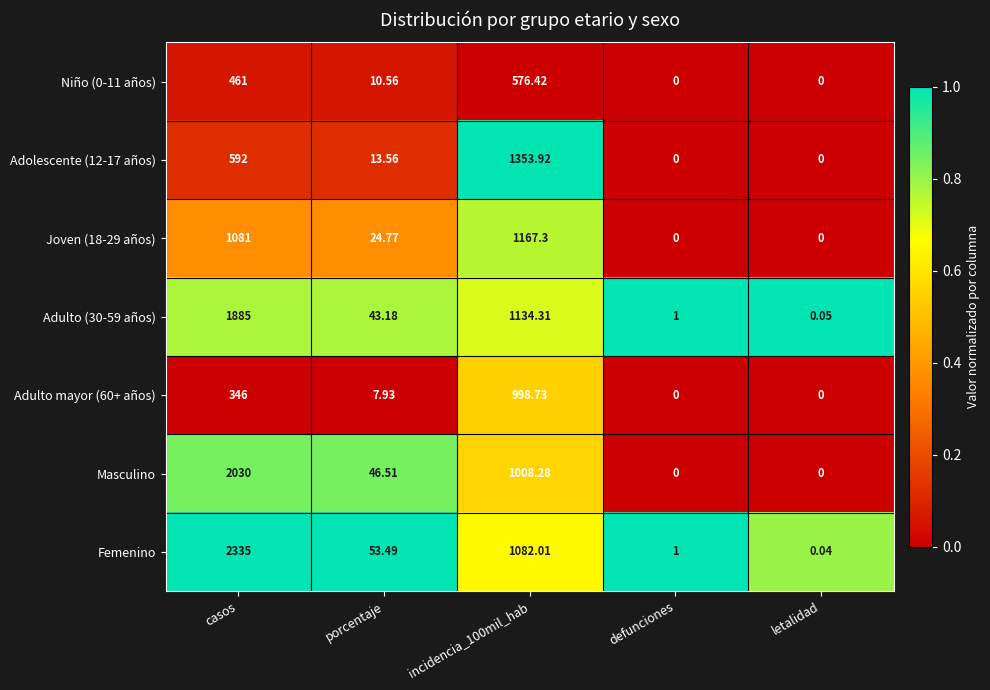

Where does the Adulto mayor (60+ años) series first go above 7?

casos